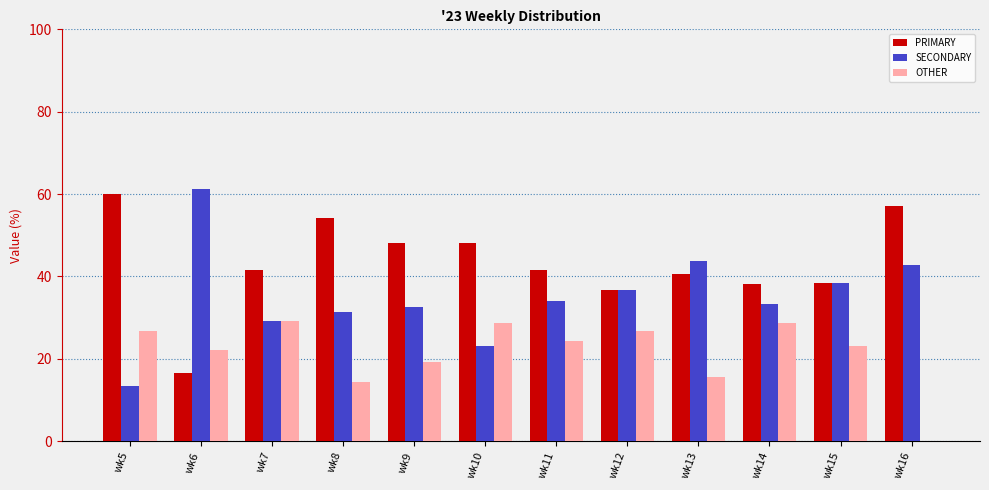

Between wk6 and wk9, which series saw the biggest shift?

PRIMARY